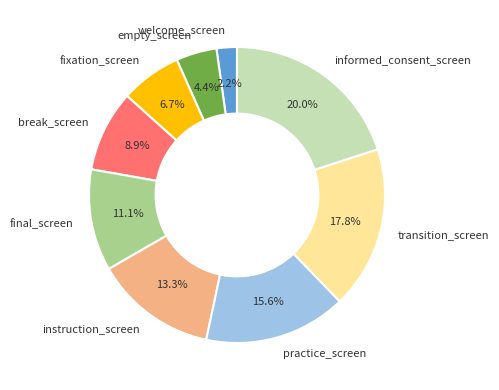

How much of the chart is everything except final_screen?

88.9%